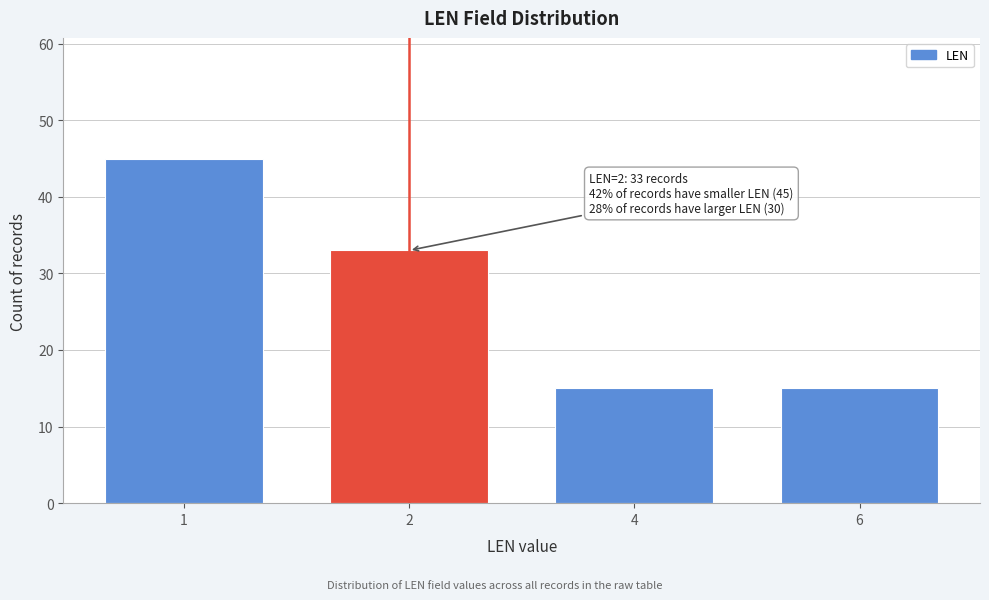

Reading left to right, what are all the values shown in this chart?

1=45	2=33	4=15	6=15